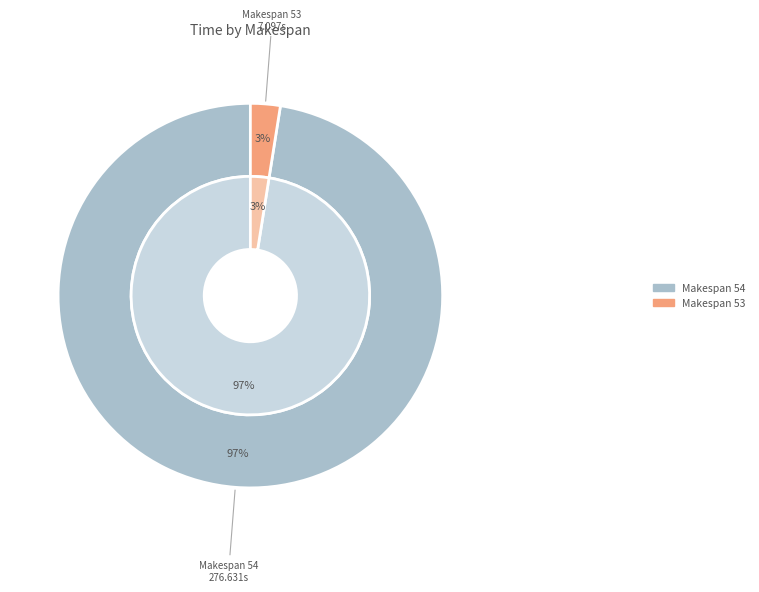

To the nearest percent, what is the average slice percentage?

50%